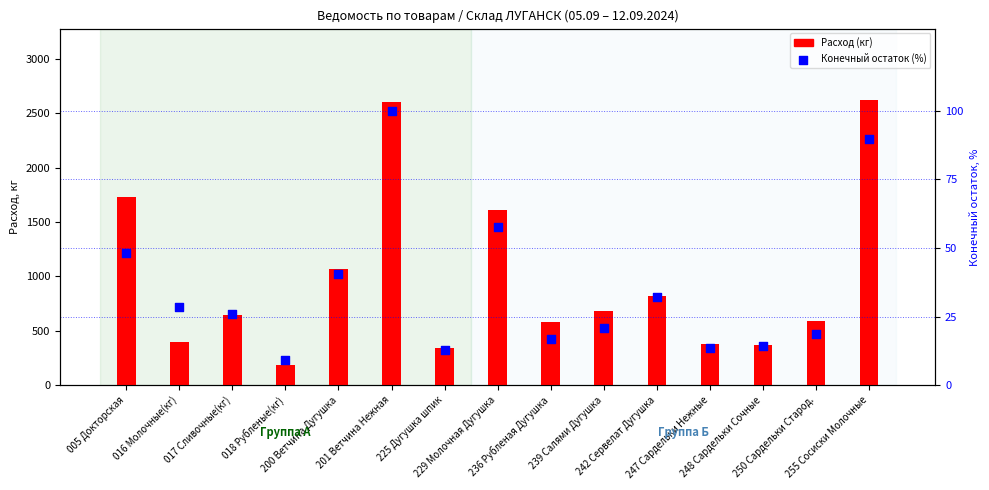

Which series reaches the minimum Y coordinate?

Конечный остаток (%)